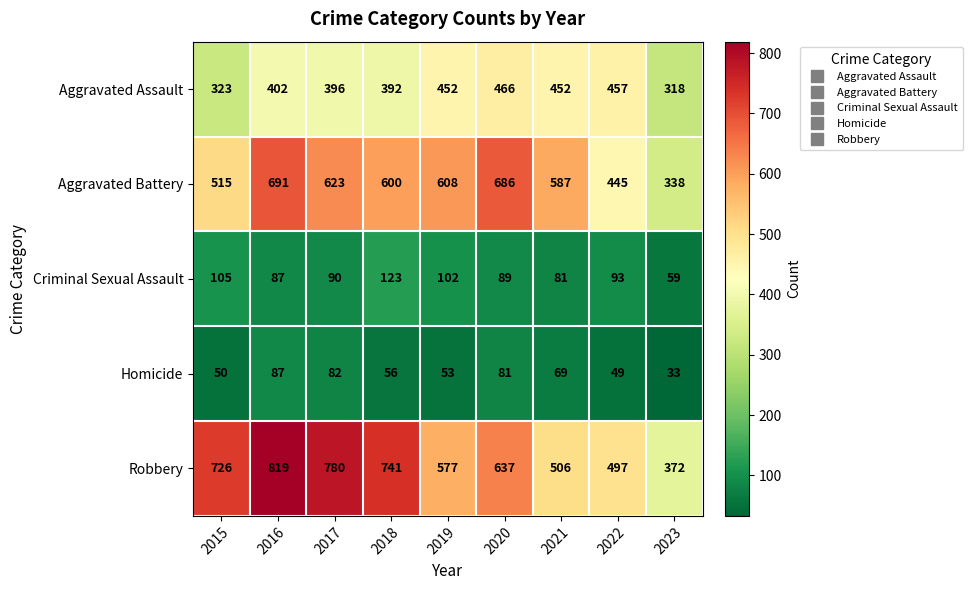

What is the approximate value of Aggravated Battery at 2018, to the nearest 50?

600